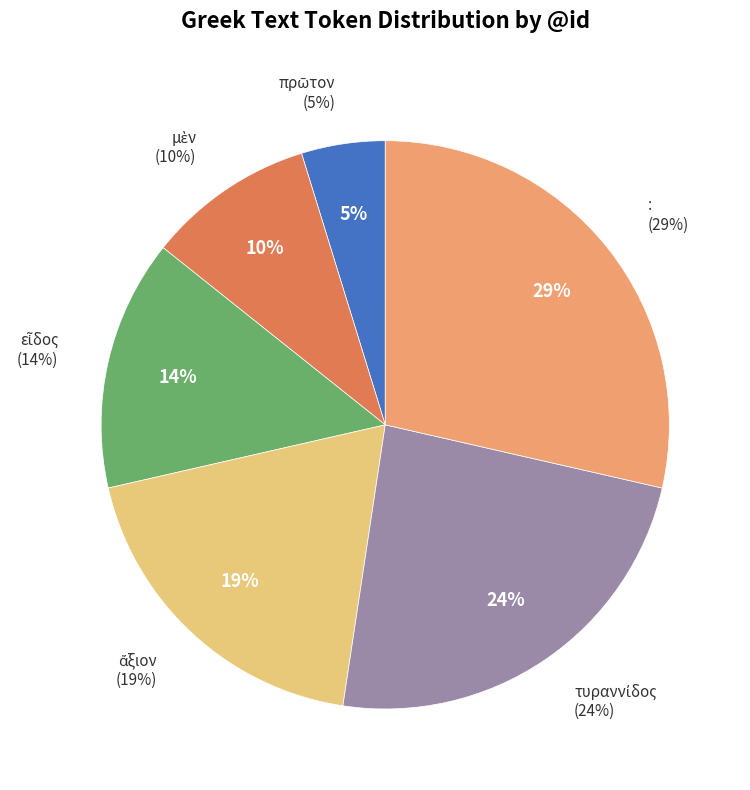

Which has a higher value, ἄξιον or εἶδος?

ἄξιον